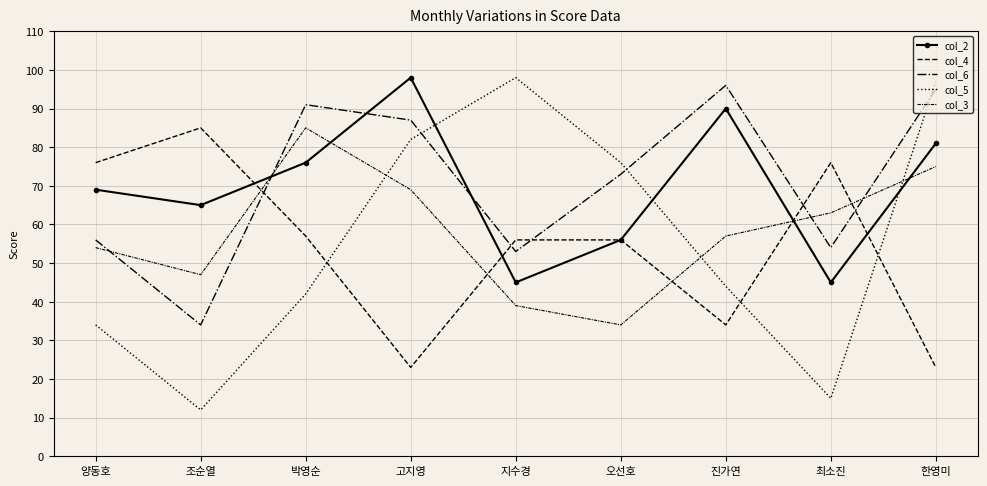

What is the difference between the col_3 values at 오선호 and 고지영?

35